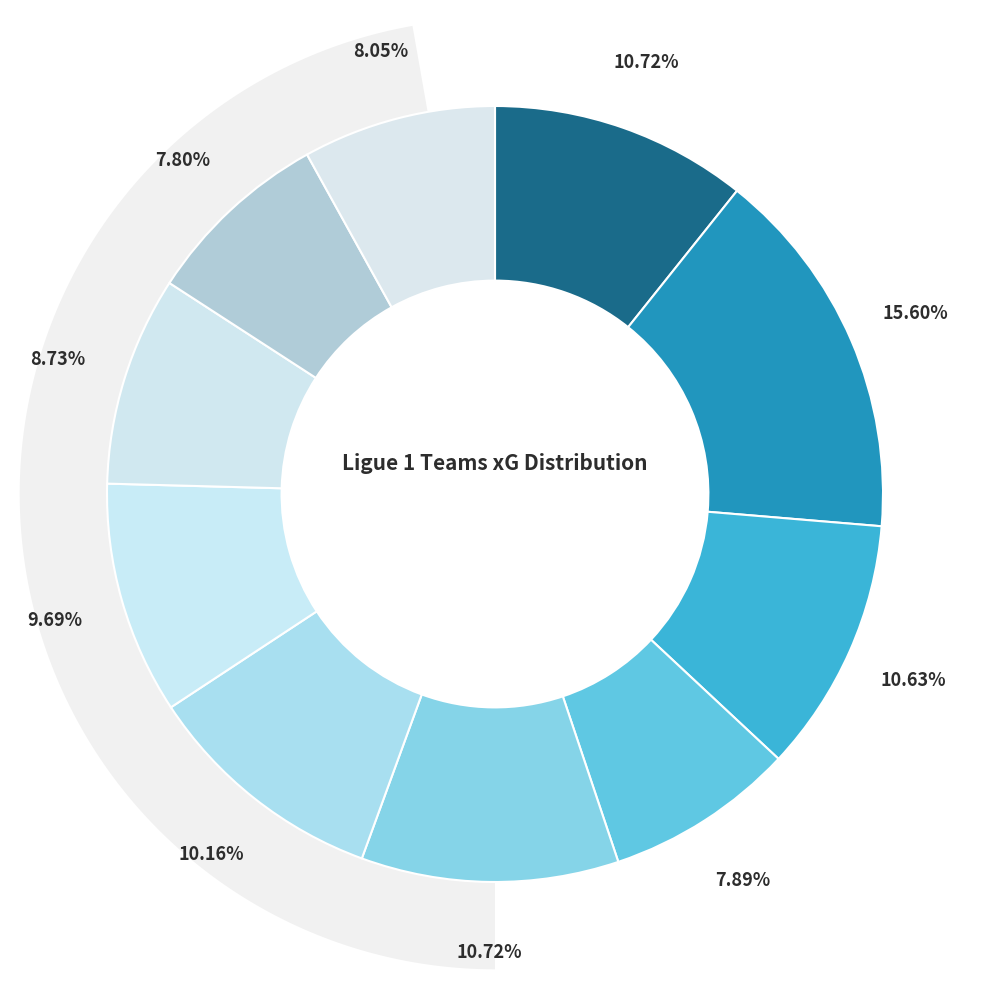

To the nearest percent, what percentage of the pie is Strasbourg?

8%